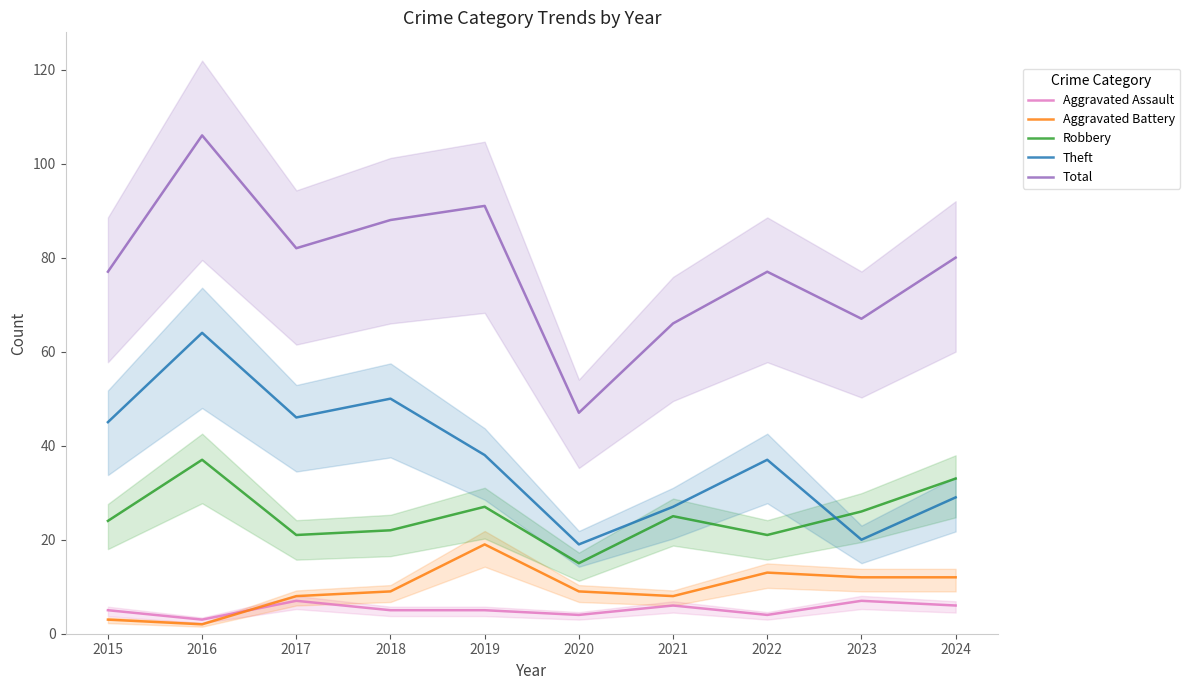

What is the approximate value of Total at 2023?

67